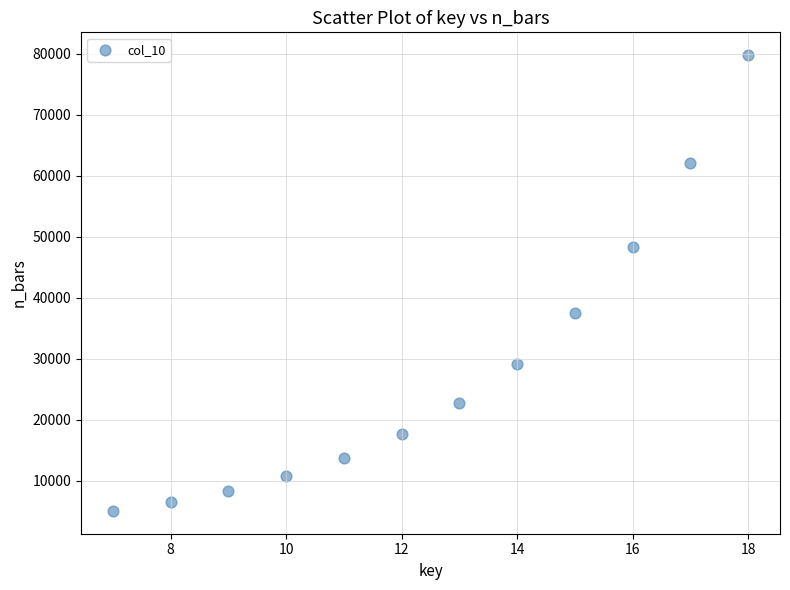

What is the average Y value?

28437.2